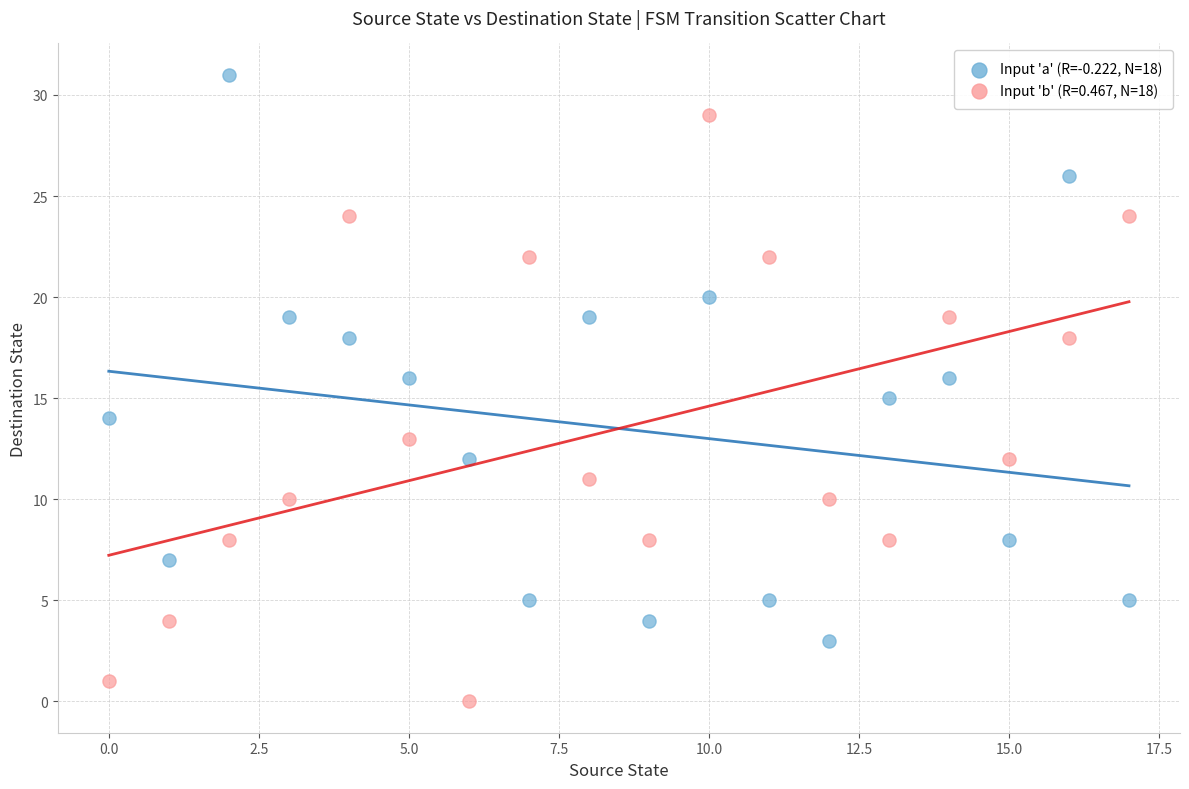

Across all data points, what is the range of Y values (max minus min)?

31